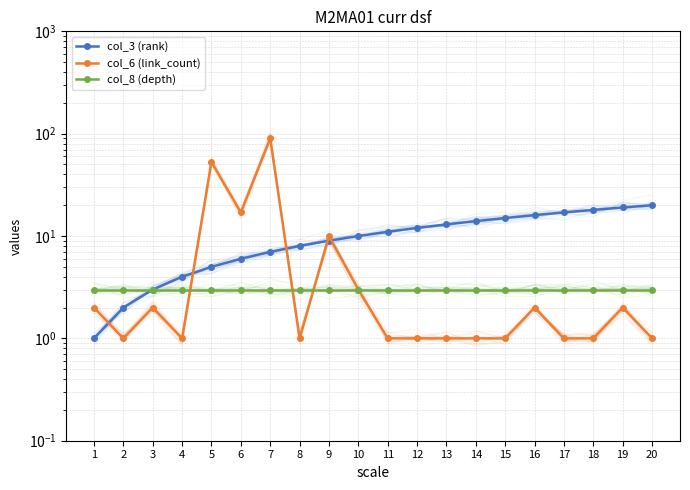

What is the difference between the col_3 (rank) values at 6 and 9?

3